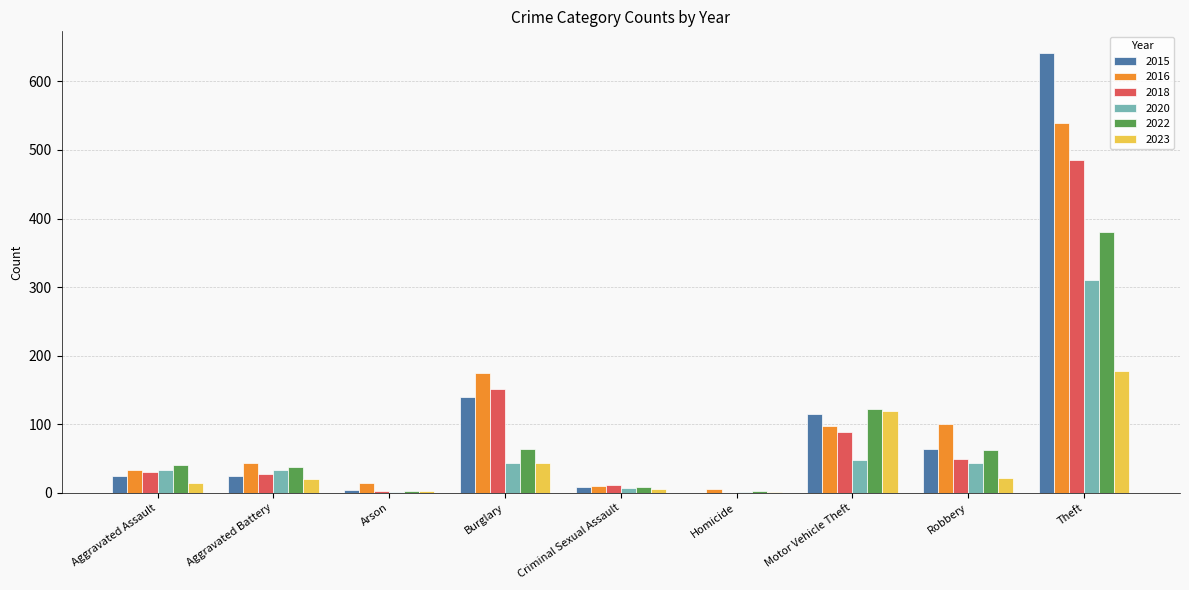

How many groups of bars are there?

9